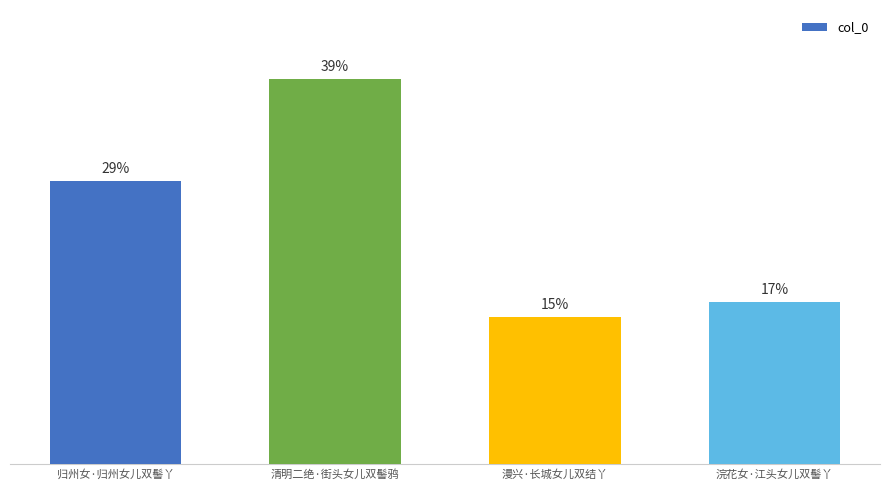

At which category does the chart reach its peak across all series?

清明二绝·街头女儿双髻鸦